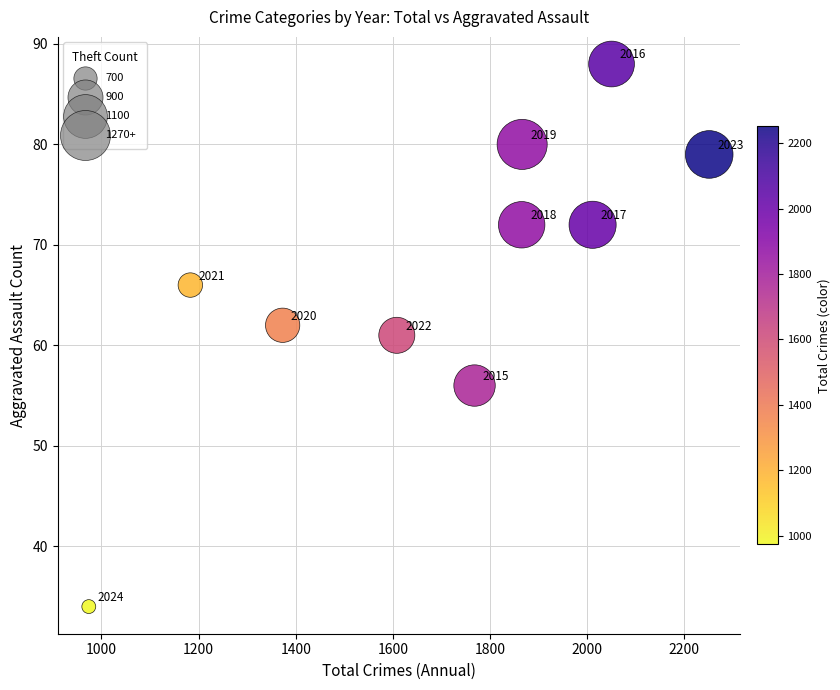

What Y value in the scatter plot is closest to 61?

61